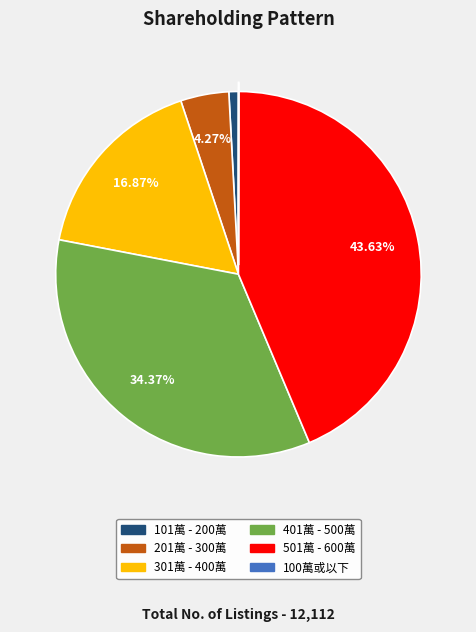

Does any single category account for the majority?

No